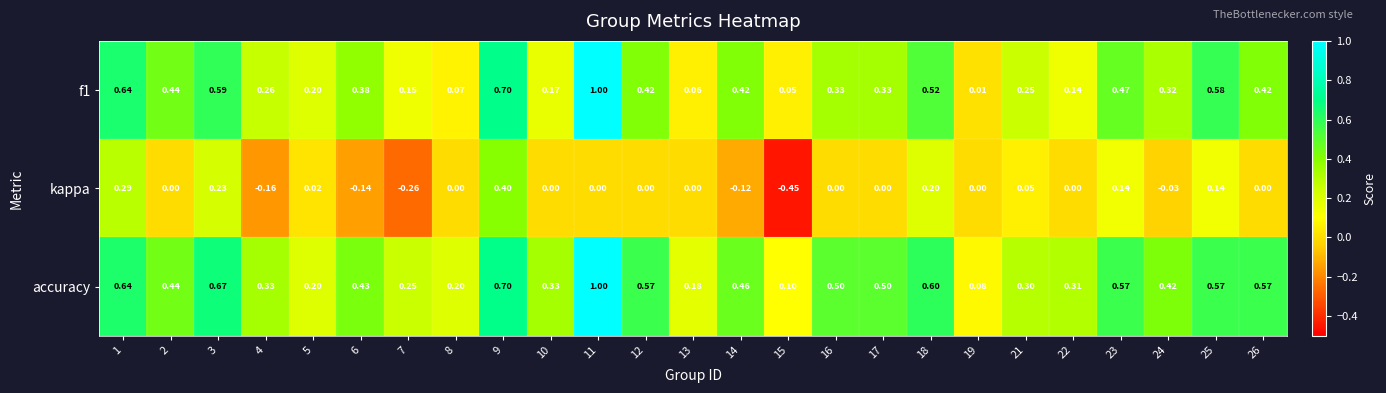

Which category has the highest value across all series?

11